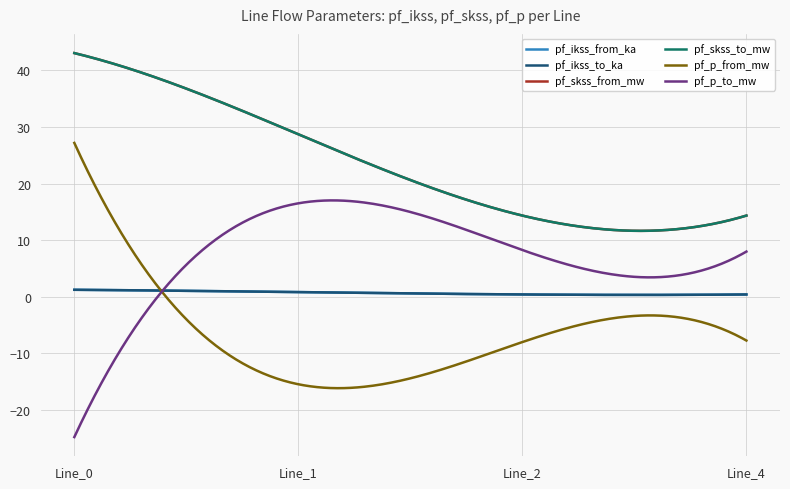

Is this an area chart (filled region under the line)?

No